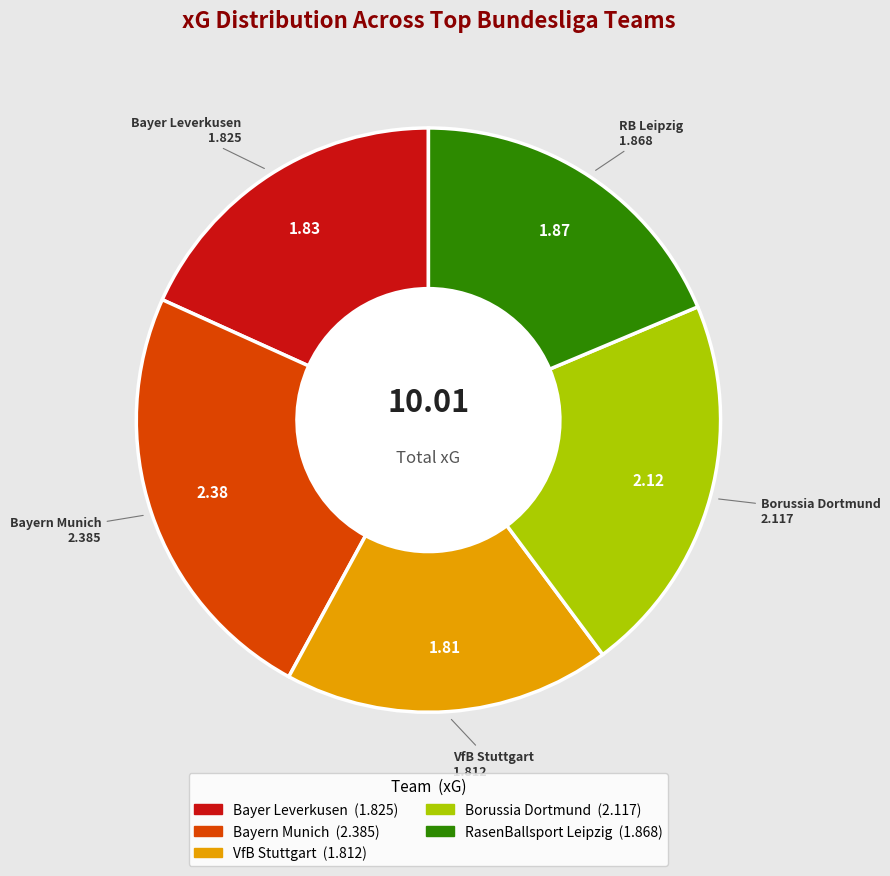

Which has a higher value, VfB Stuttgart or Bayern Munich?

Bayern Munich